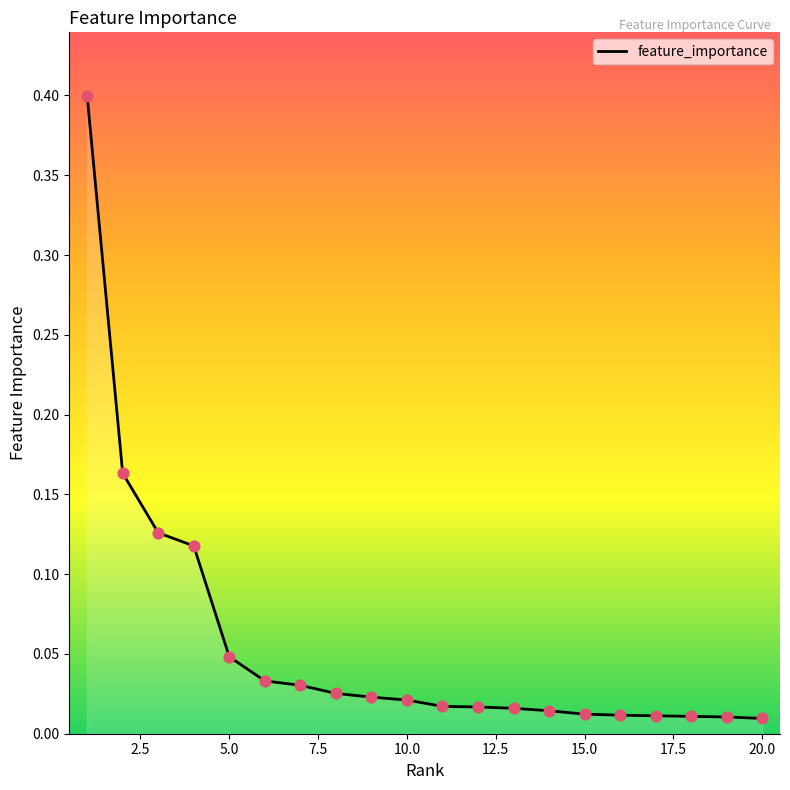

What is the maximum value shown in the chart?

0.4